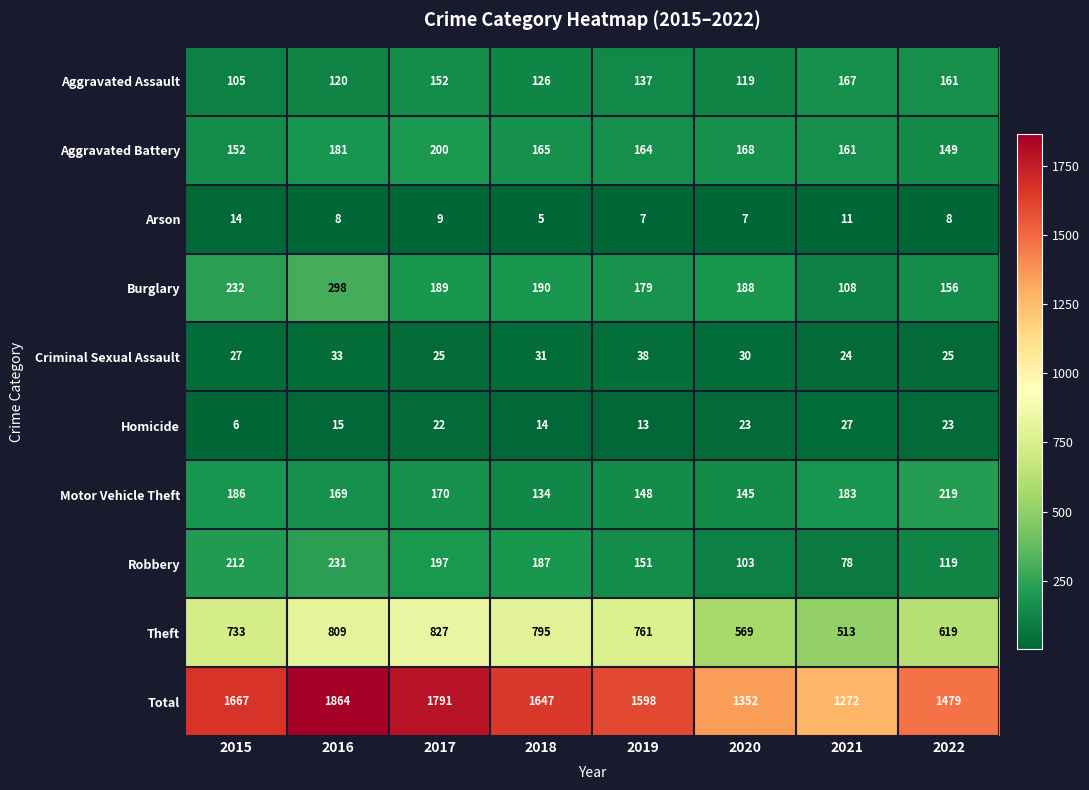

Which series has the widest spread of values?

Total